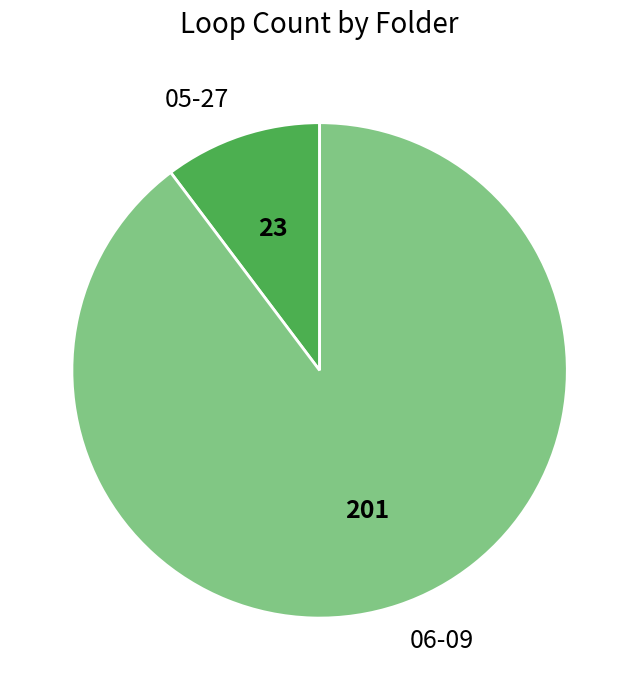

Approximately how many times larger is the value at 06-09 compared to 05-27?

8.7